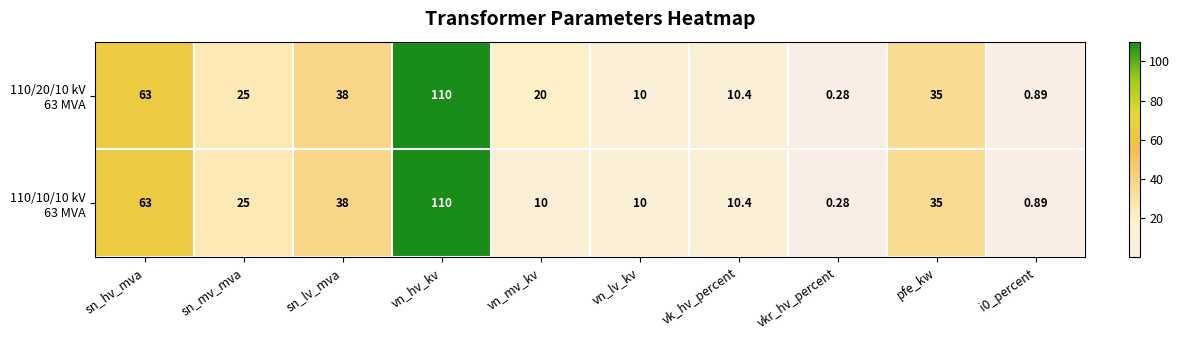

At which category is the sum across all series the highest?

vn_hv_kv